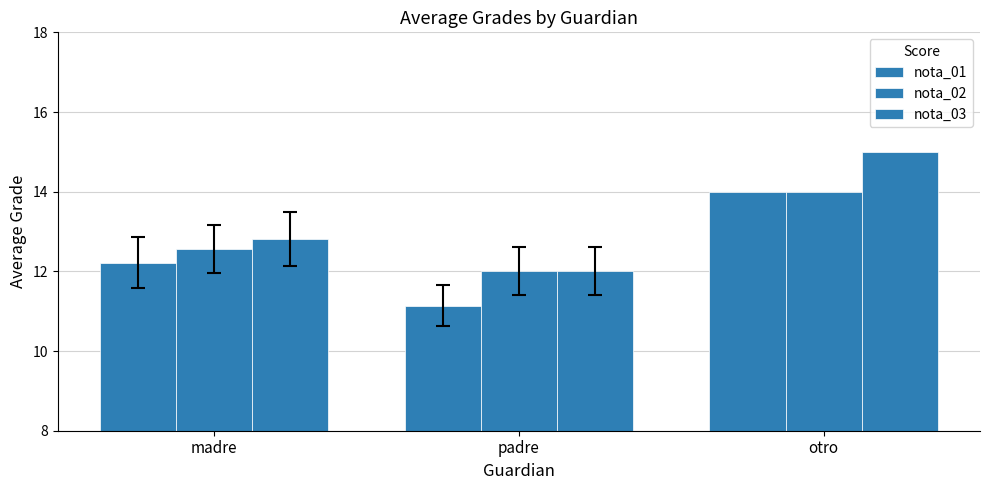

Reading left to right, what are all the values shown in this chart?

nota_01: 12.2	11.1	14.0
nota_02: 12.6	12.0	14.0
nota_03: 12.8	12.0	15.0